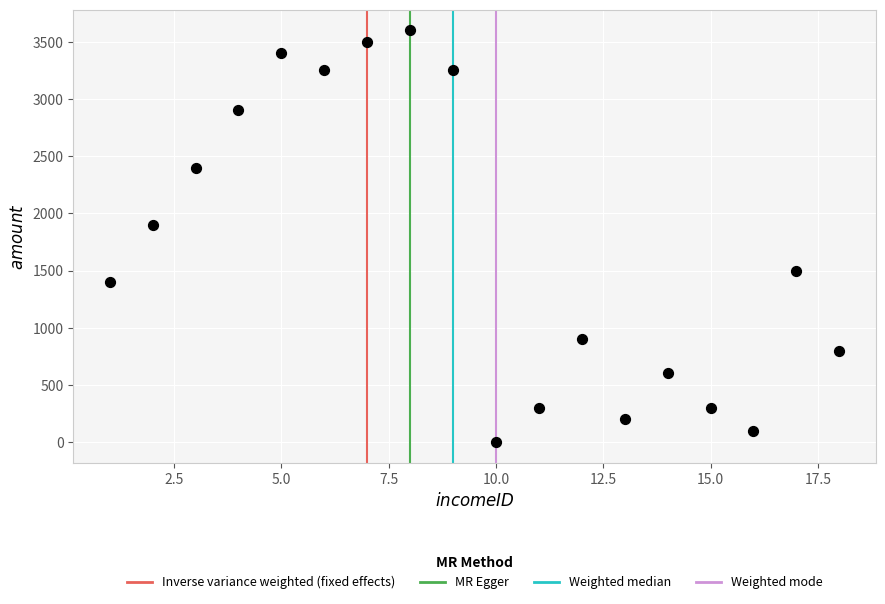

What Y value in the scatter plot is closest to 1800?

1900